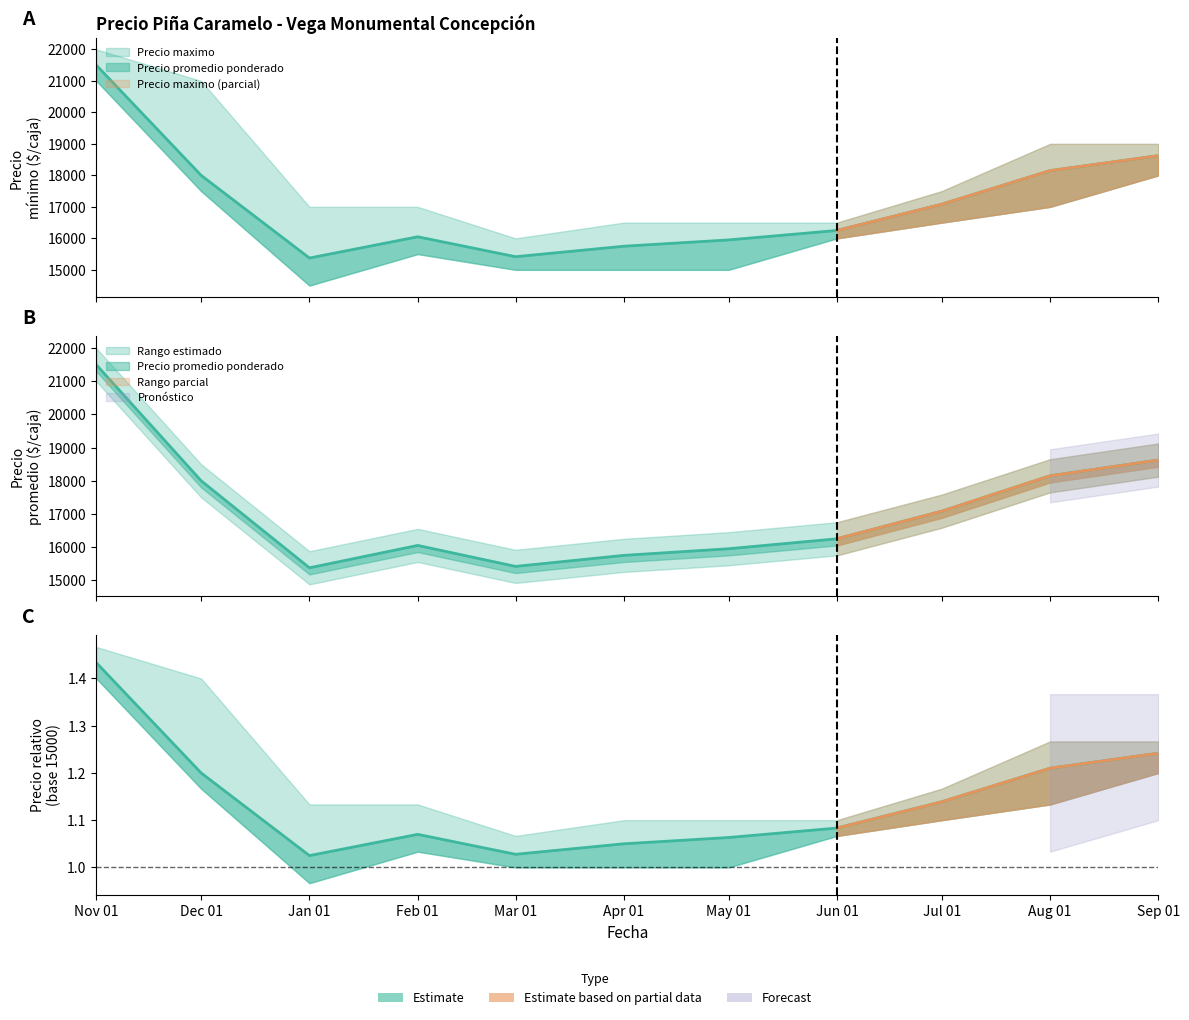

At which category does Precio minimo reach its first local peak?

Feb 01